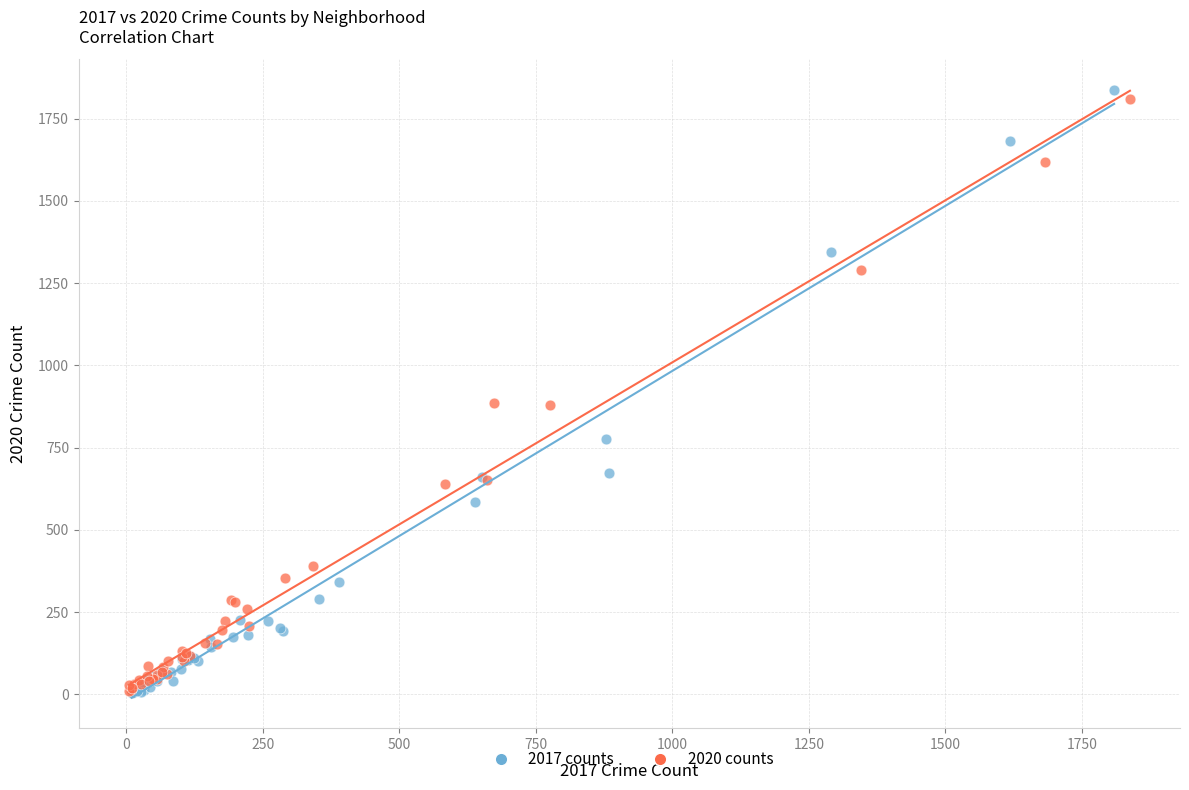

Which series has the largest Y range (max minus min)?

2017 counts